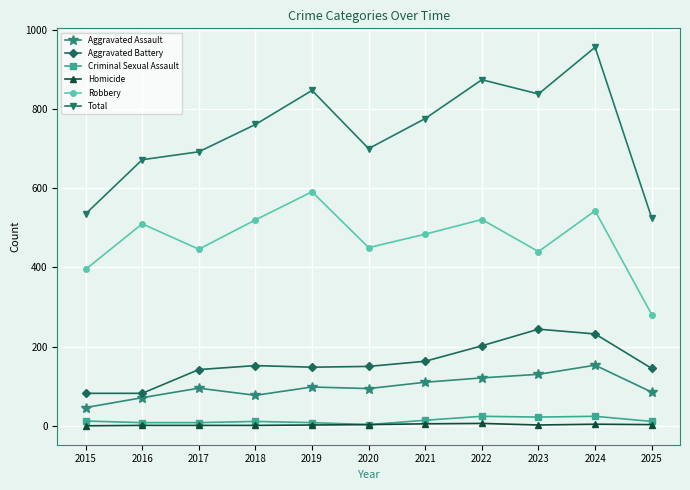

Which label corresponds to the largest value in the chart?

2024